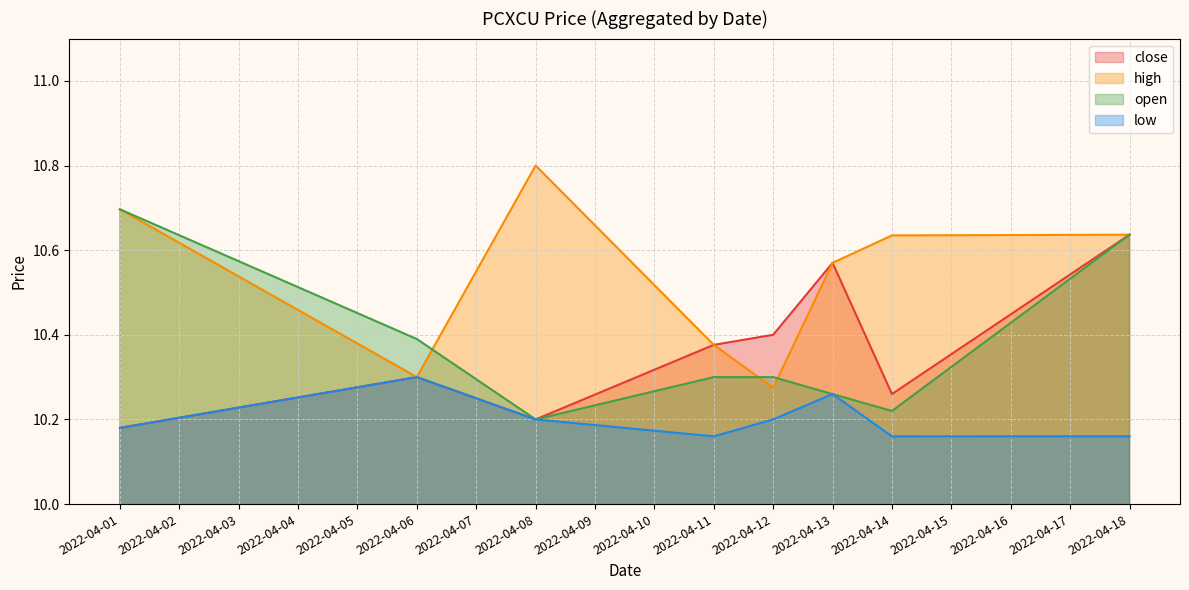

At which label is low closest to 10?

2022-04-11